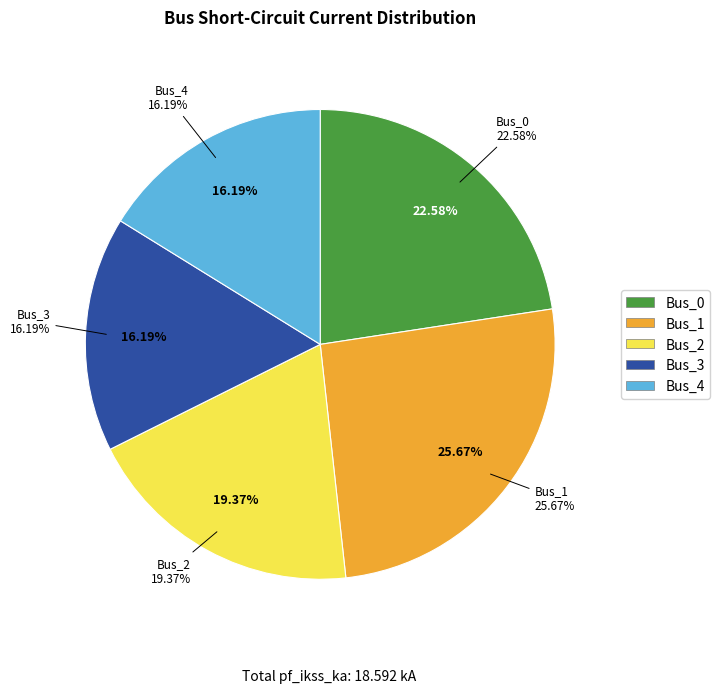

Does any single category account for the majority?

No